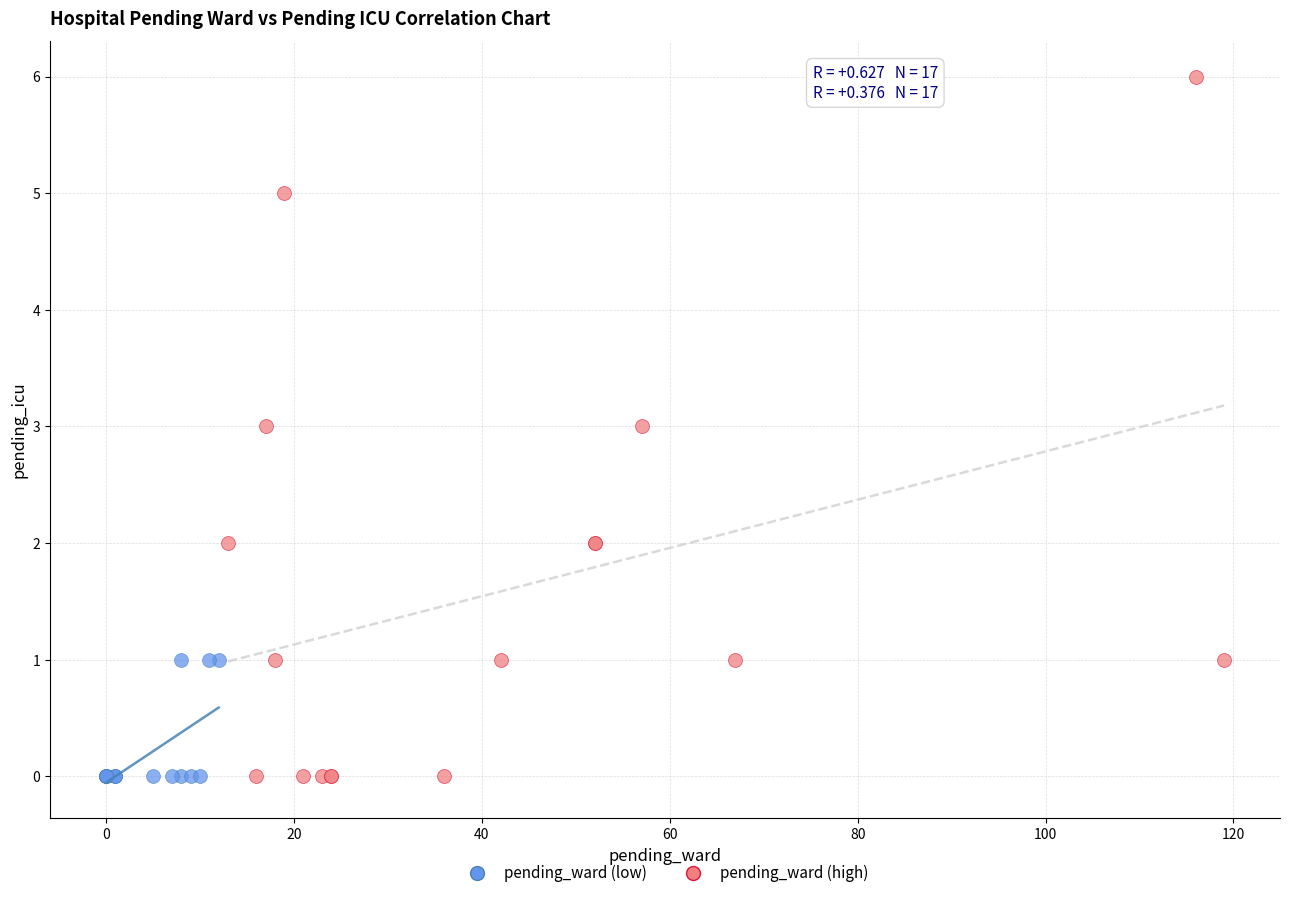

Which series has the largest Y range (max minus min)?

pending_ward (high)